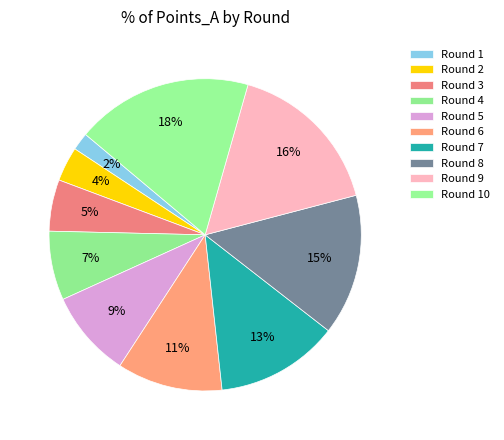

Which category has the biggest portion of the pie?

Round 10